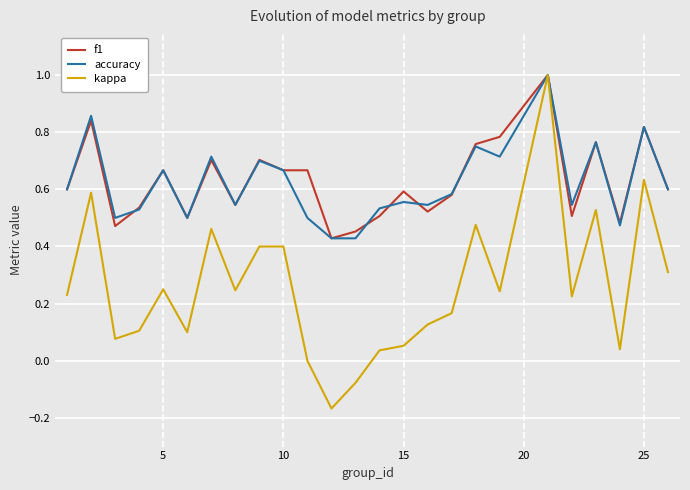

Which series has the largest range (max minus min)?

kappa